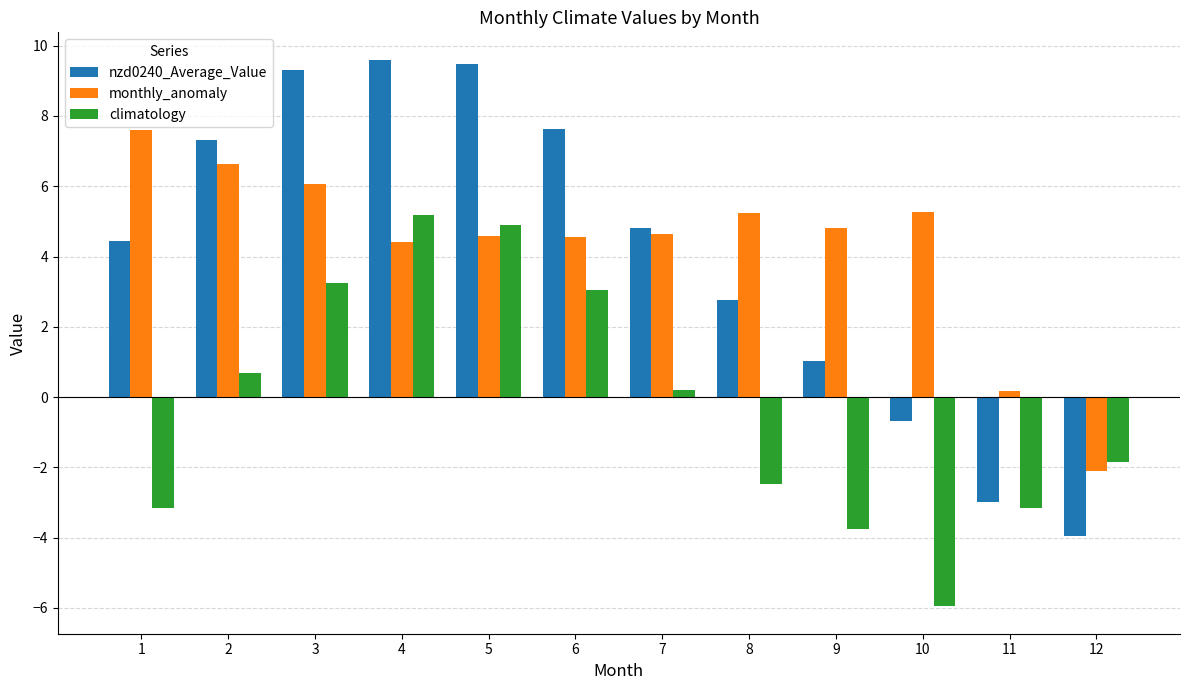

Is the value of nzd0240_Average_Value at 10 greater than the value of climatology at 11?

Yes